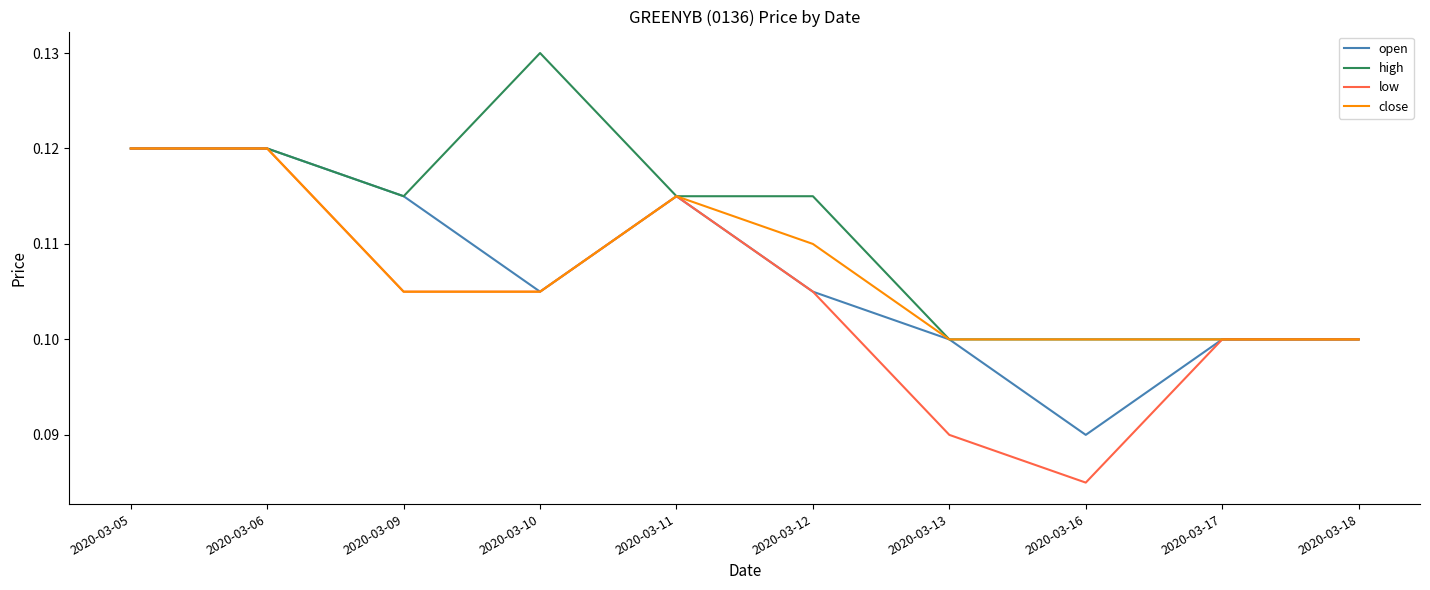

Which category has the highest value in the high series?

2020-03-10